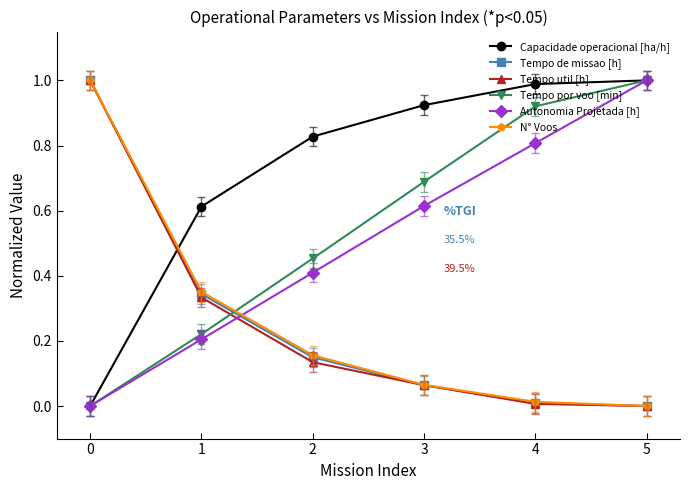

The value of Tempo util [h] at 4 is 0.0. True or false?

True